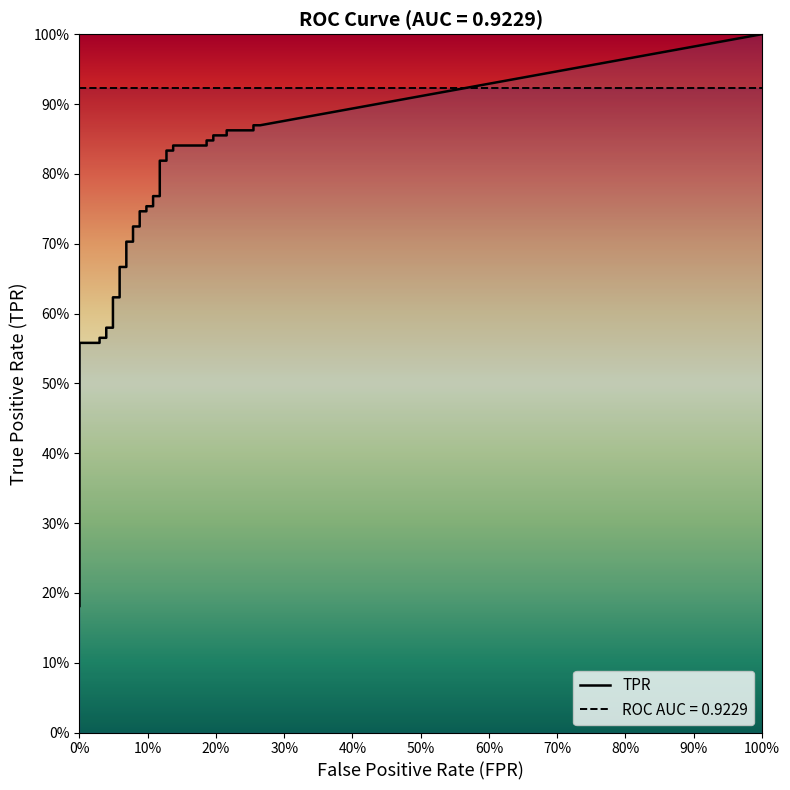

What is the label of the 14th point from the left?

13